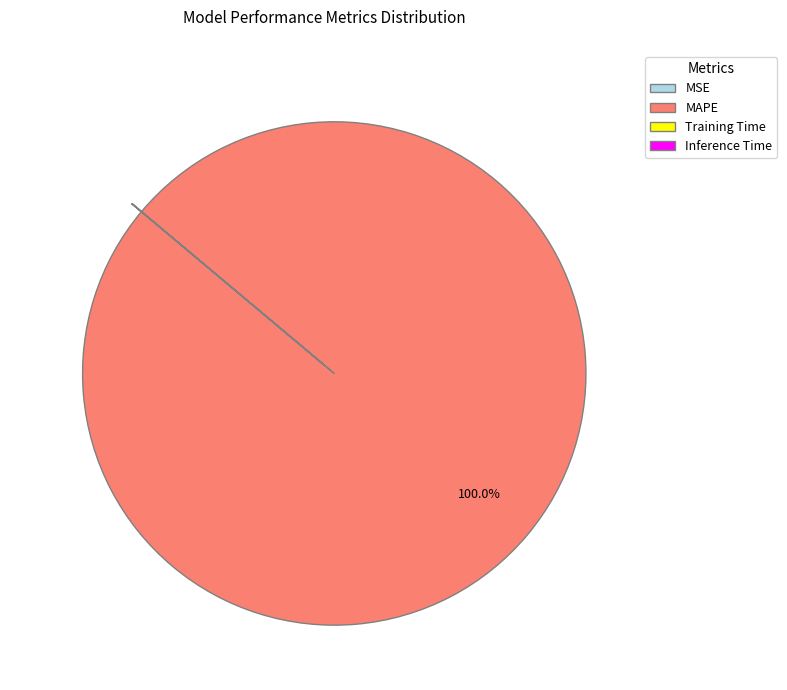

Is there a majority slice in this chart?

Yes